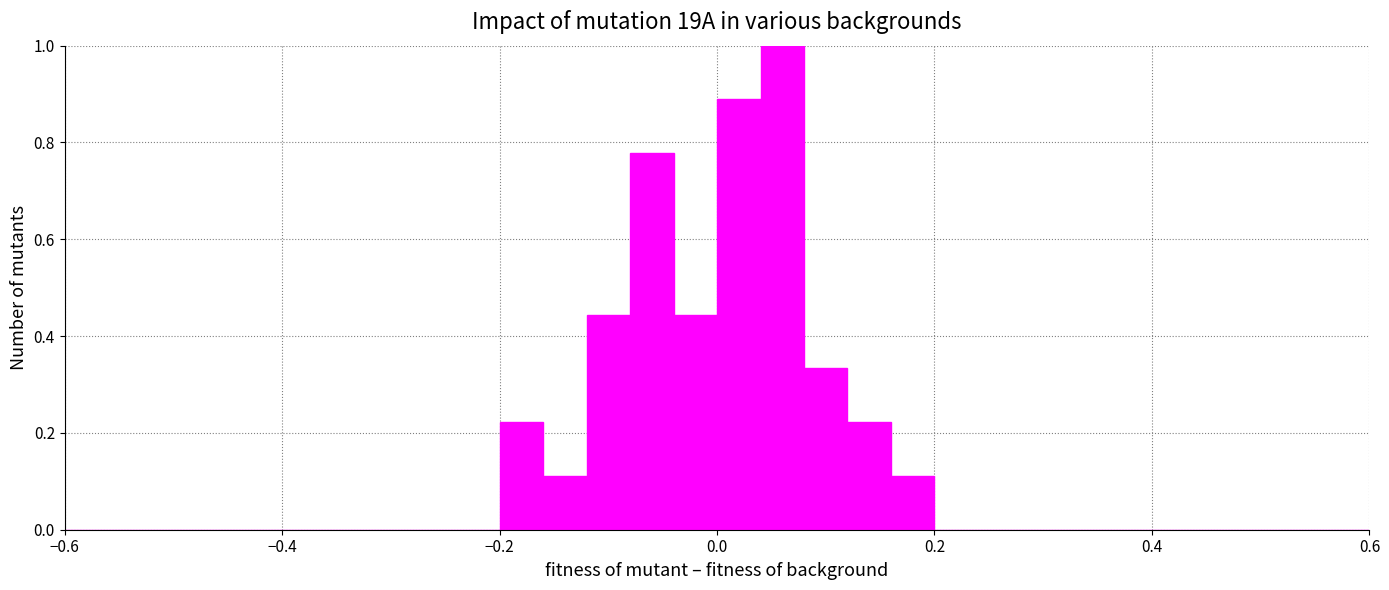

Around what value on the x-axis is the tallest bar? Give the approximate position of its centre, as read against the axis.

0.06